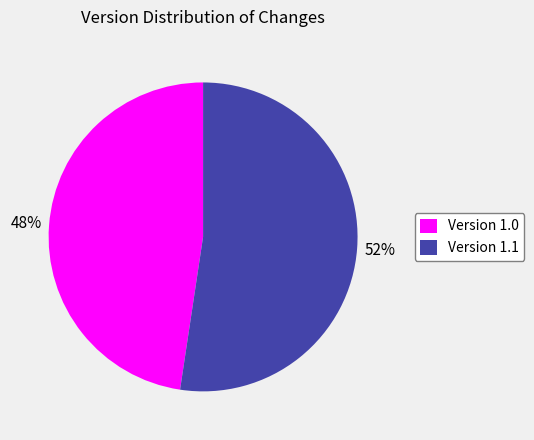

Combined, do Version 1.0 and Version 1.1 account for over 50%?

Yes